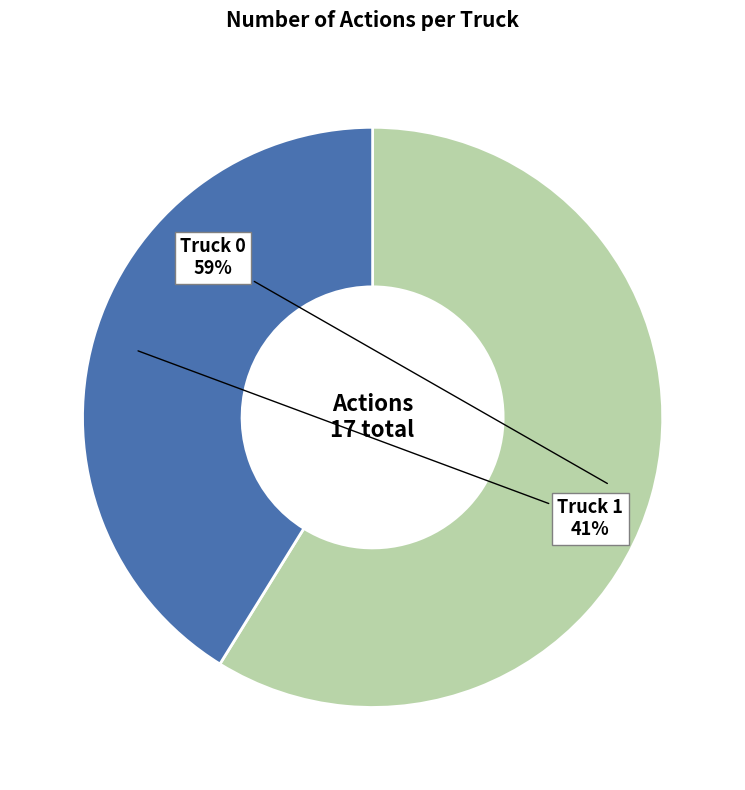

How many slices are in this pie chart?

2